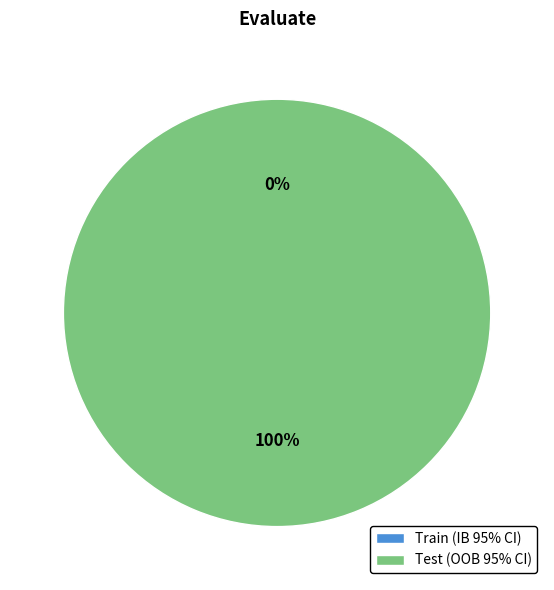

Is it true that Train (IB 95% CI) is 15% of the pie?

False